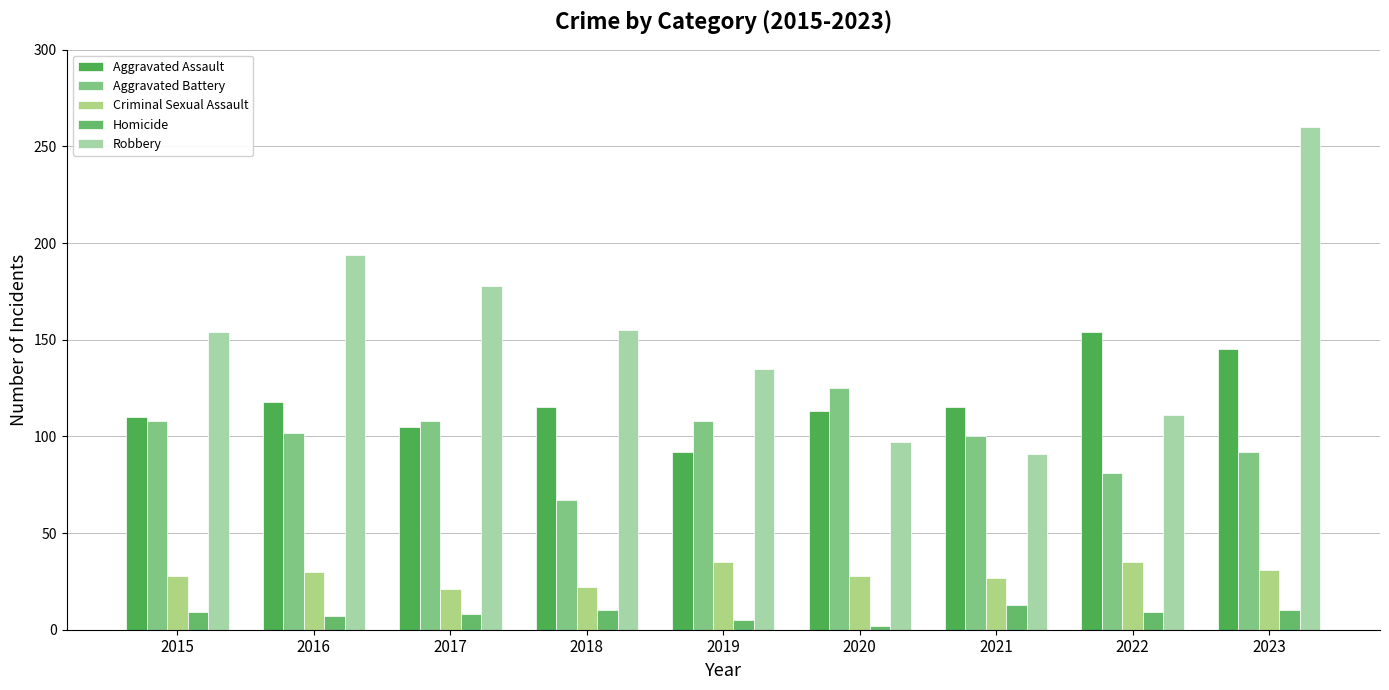

How many categories are shown in the chart?

9